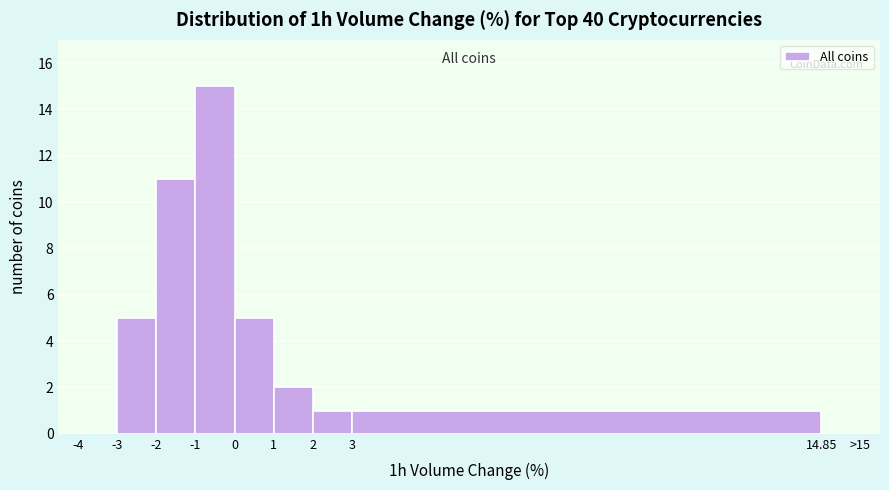

Reading left to right, transcribe all the data shown in this chart.

-4=0	-3=5	-2=11	-1=15	0=5	1=2	2=1	3=1	14.85=0